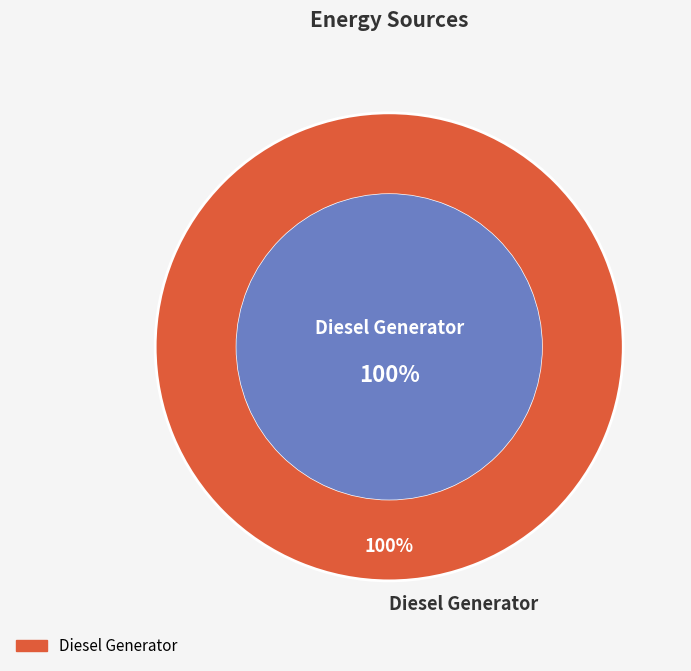

Which slice is the largest?

Diesel Generator